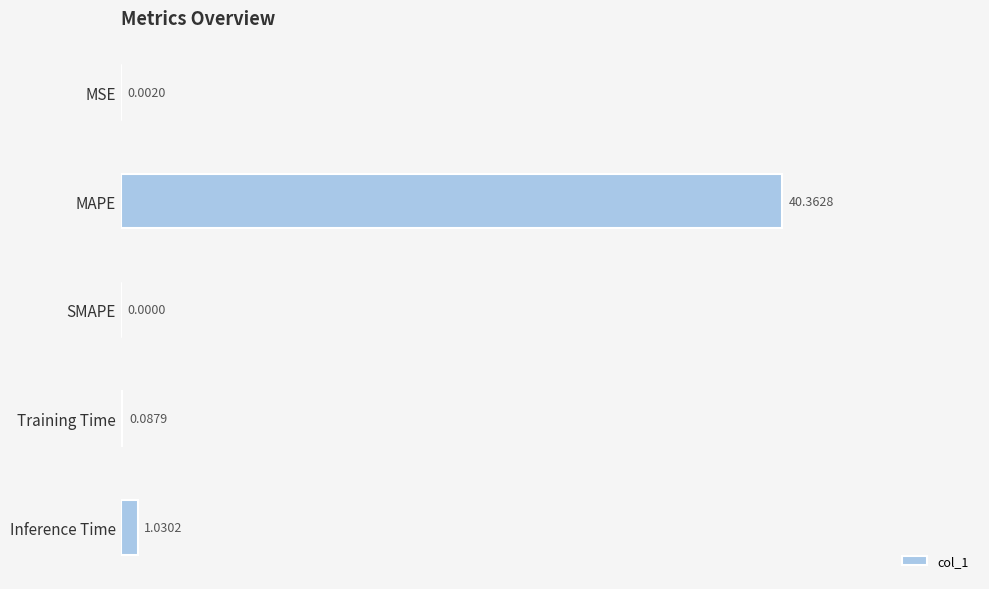

At which label is the value closest to 20?

Inference Time